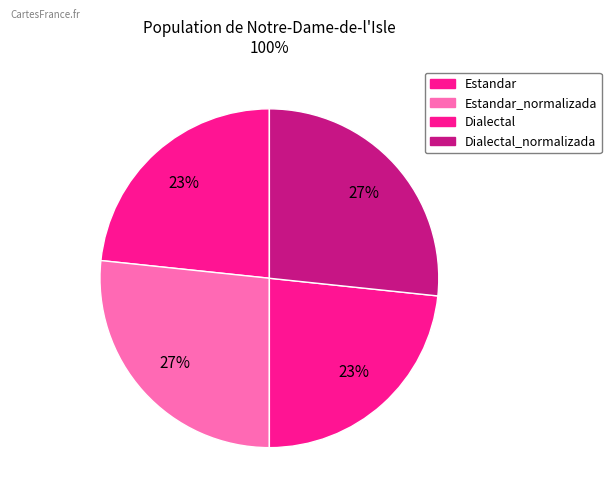

Count the number of slices in the pie.

4